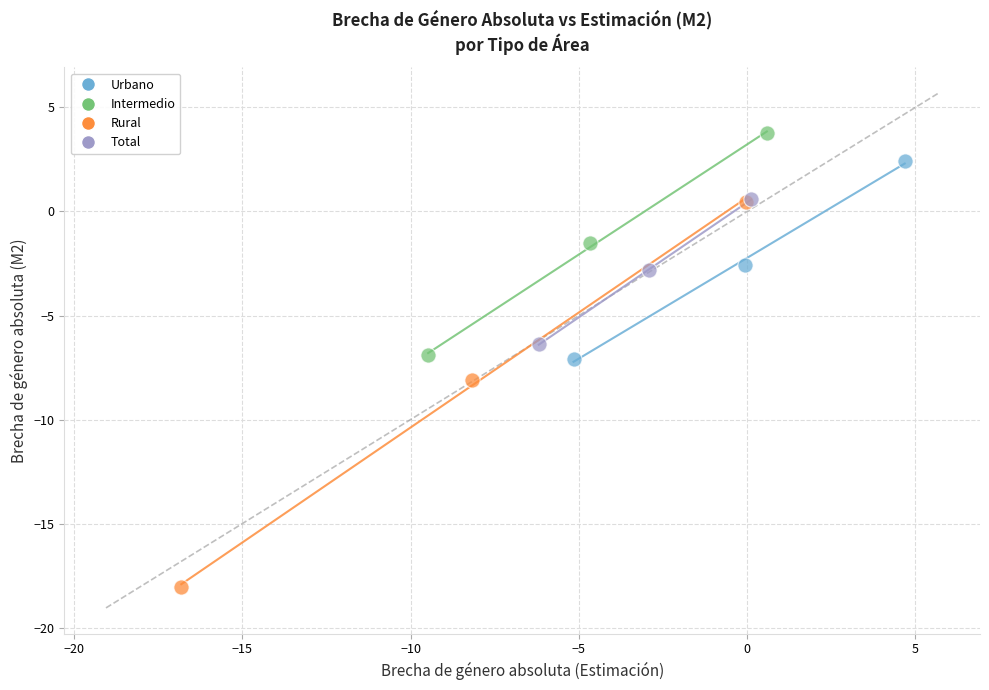

Which series reaches the minimum Y coordinate?

Rural